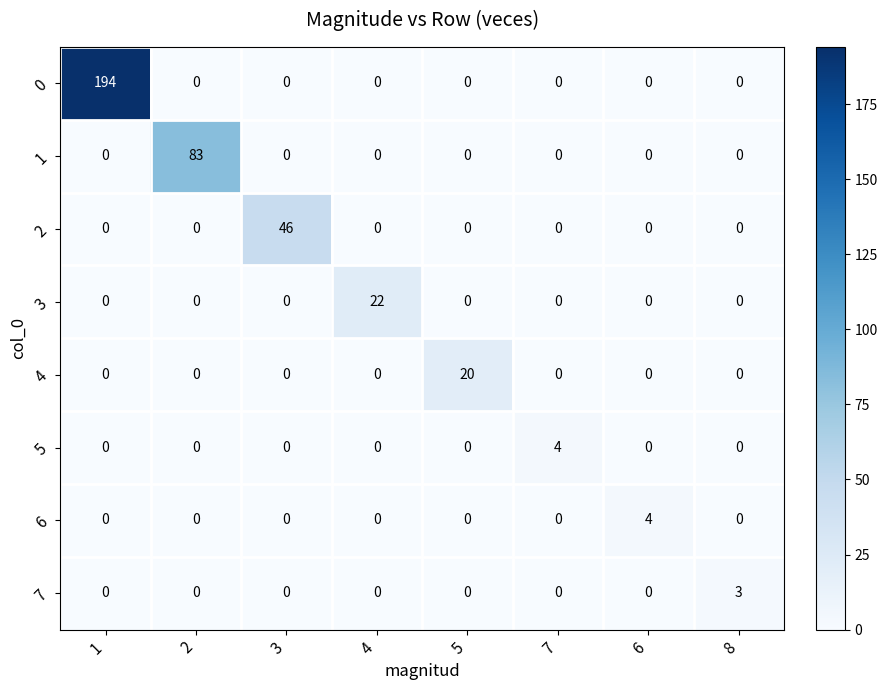

Count the 5 values in the range 0 to 1.

7